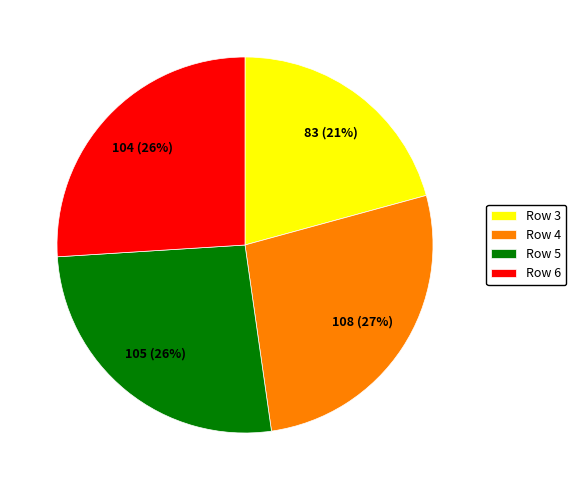

Does any single category account for the majority?

No